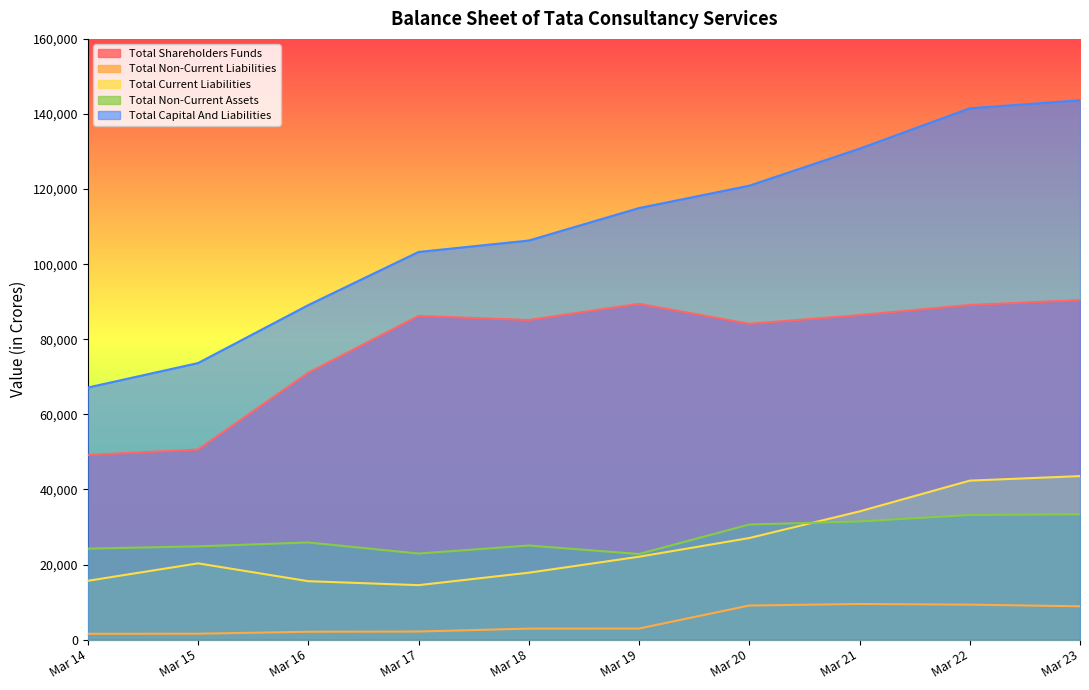

At which category does Total Non-Current Assets reach its first local peak?

Mar 16